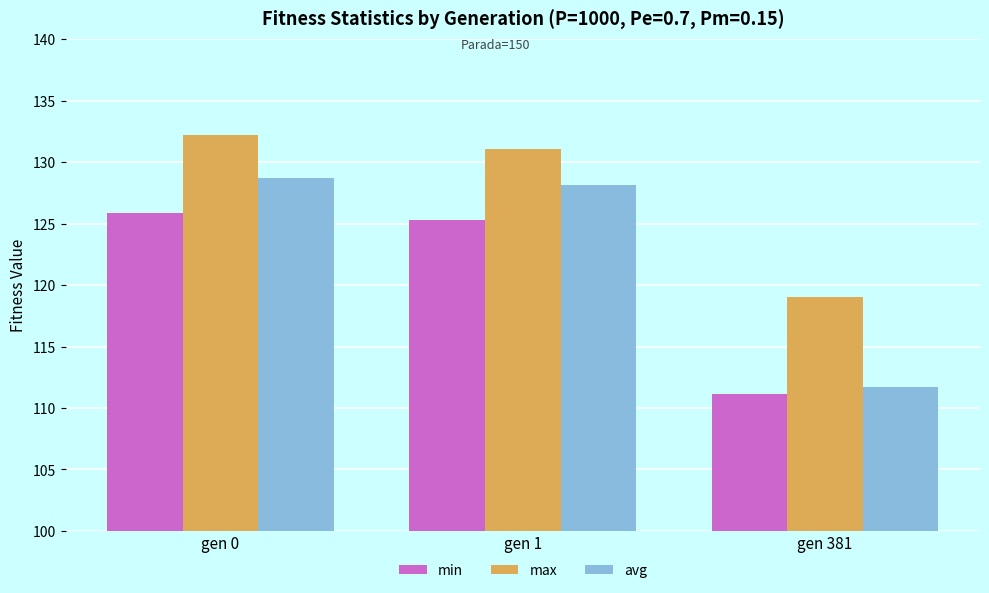

Which series has the widest spread of values?

avg